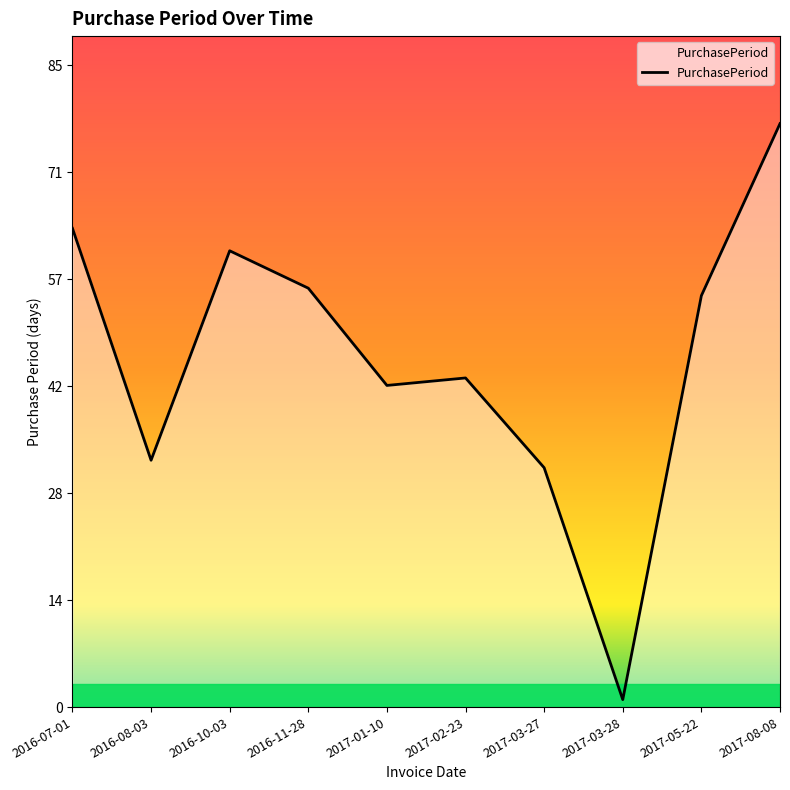

Is this an area chart (filled region under the line)?

Yes